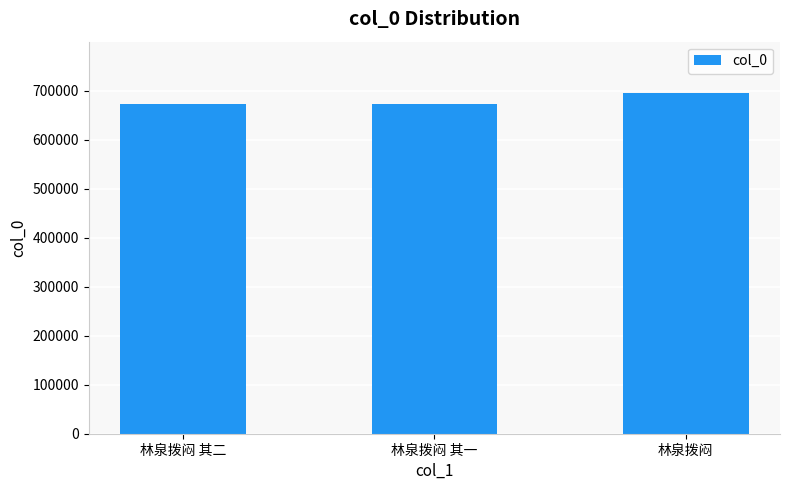

The value at 林泉拨闷 其二 is 672282. True or false?

True